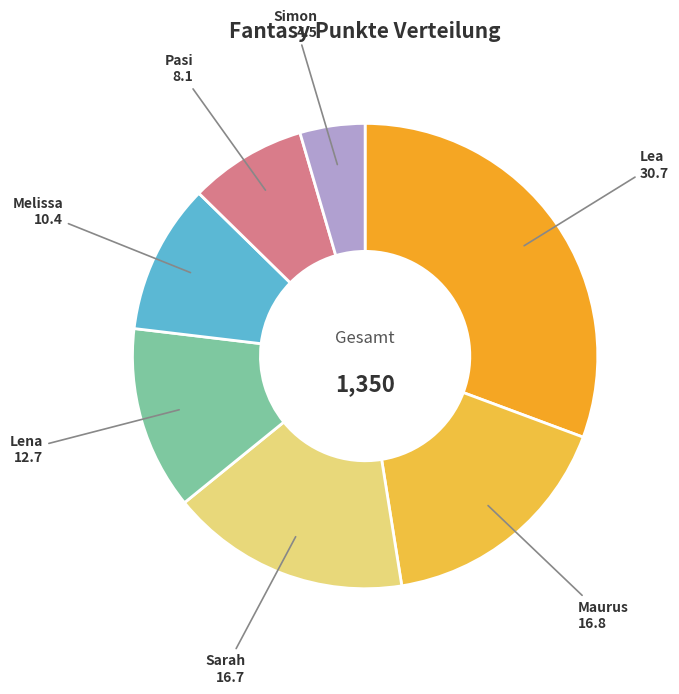

Is it true that Lea is 31% of the pie?

True